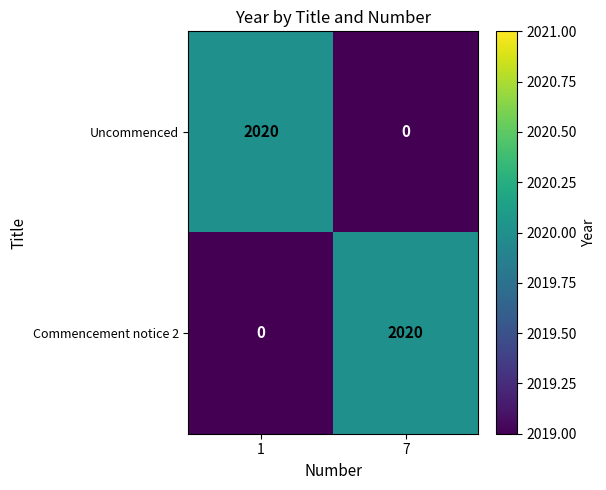

What is the total value across all series at 7?

2020